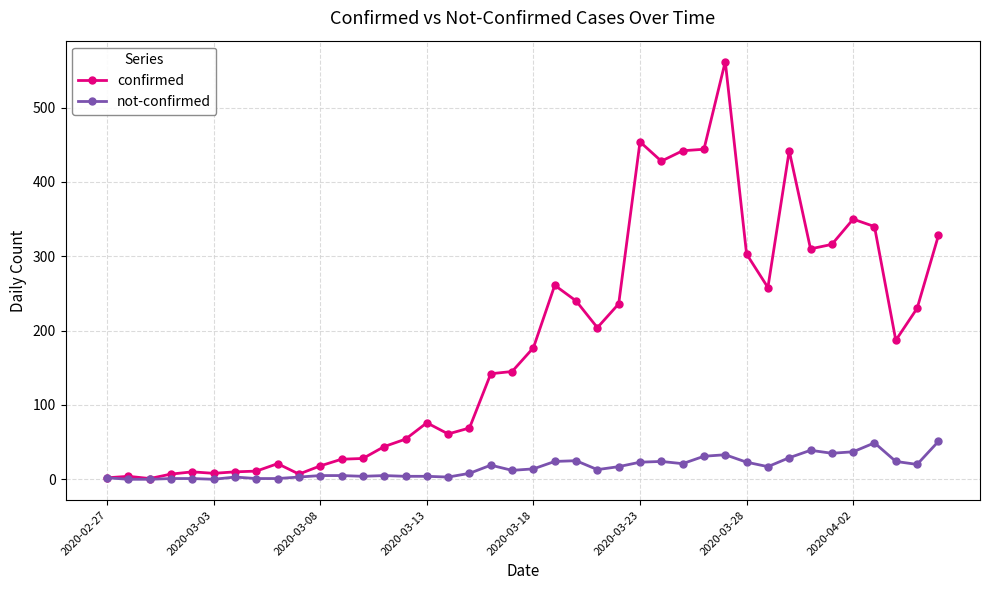

List the series in order of their overall mean, lowest first.

not-confirmed, confirmed